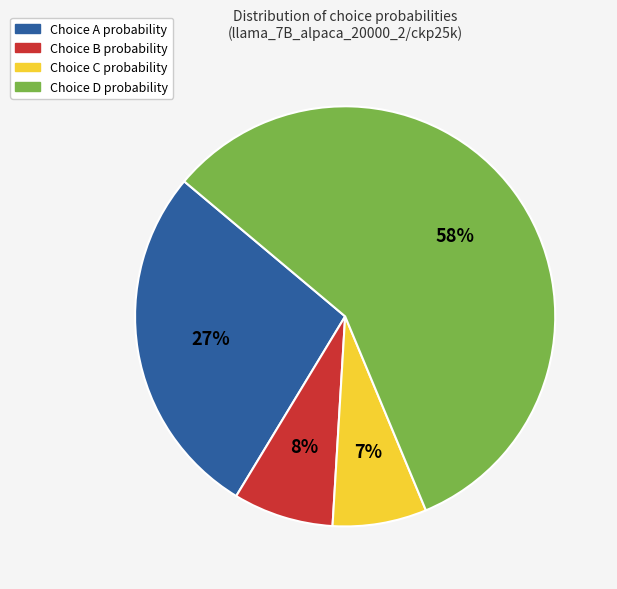

How many slices are in this pie chart?

4